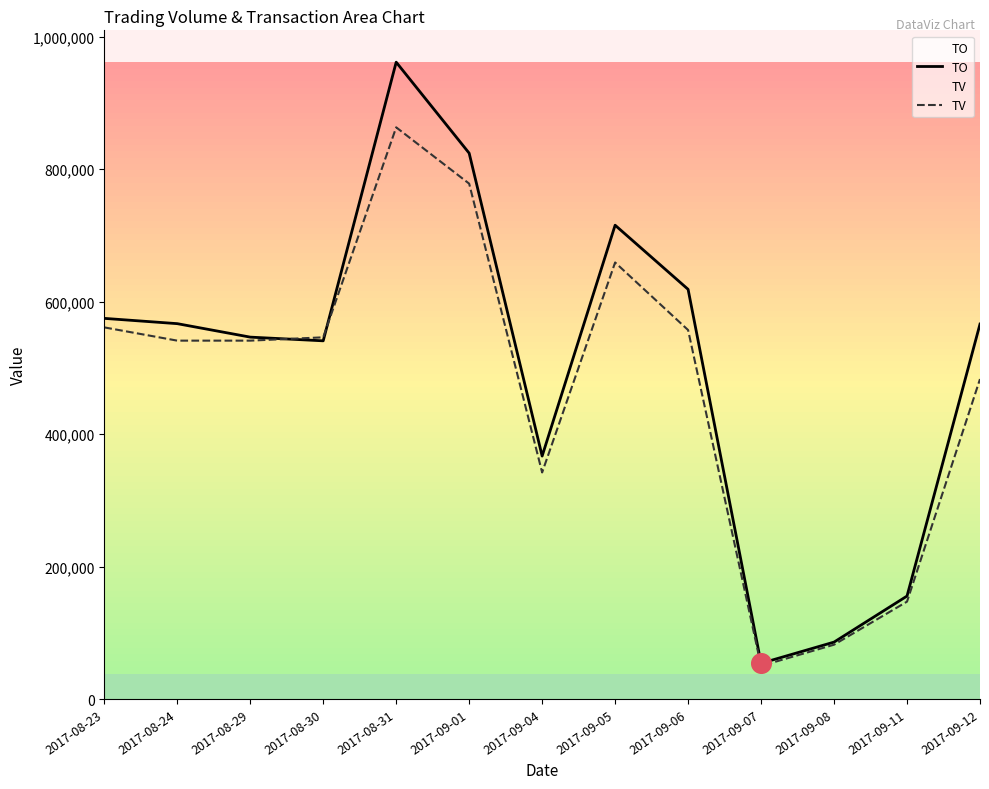

Which series reaches the maximum Y coordinate?

TO